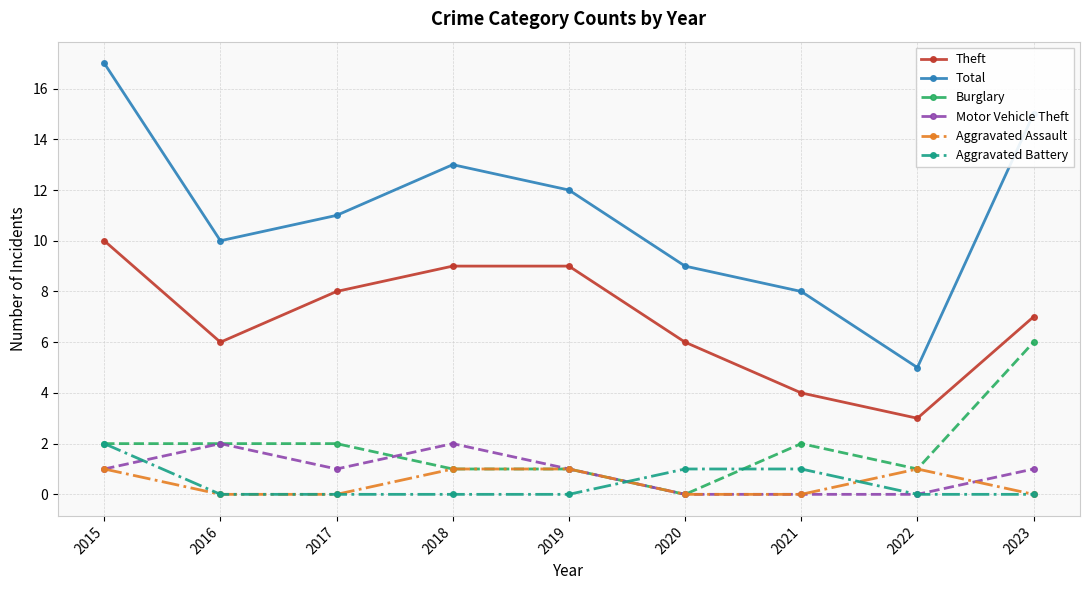

How many categories are shown in the chart?

9